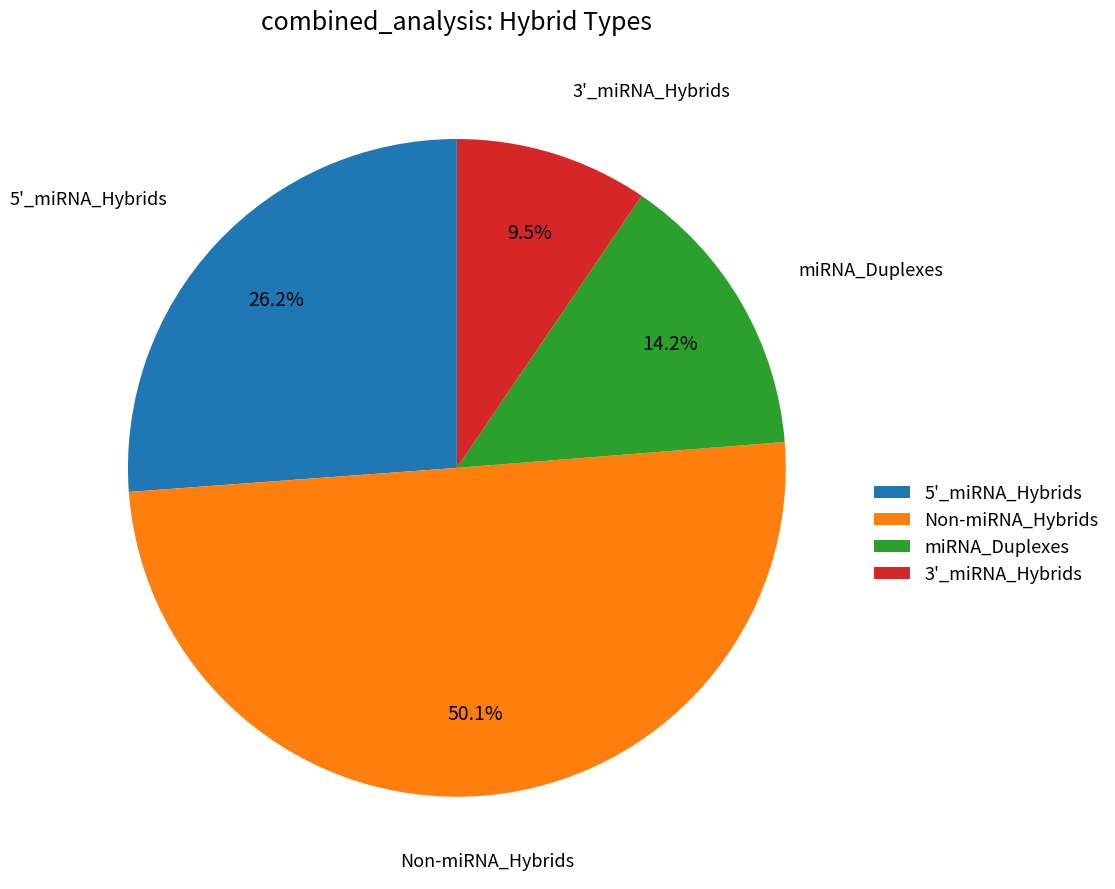

How much of the chart is everything except 5'_miRNA_Hybrids?

73.8%